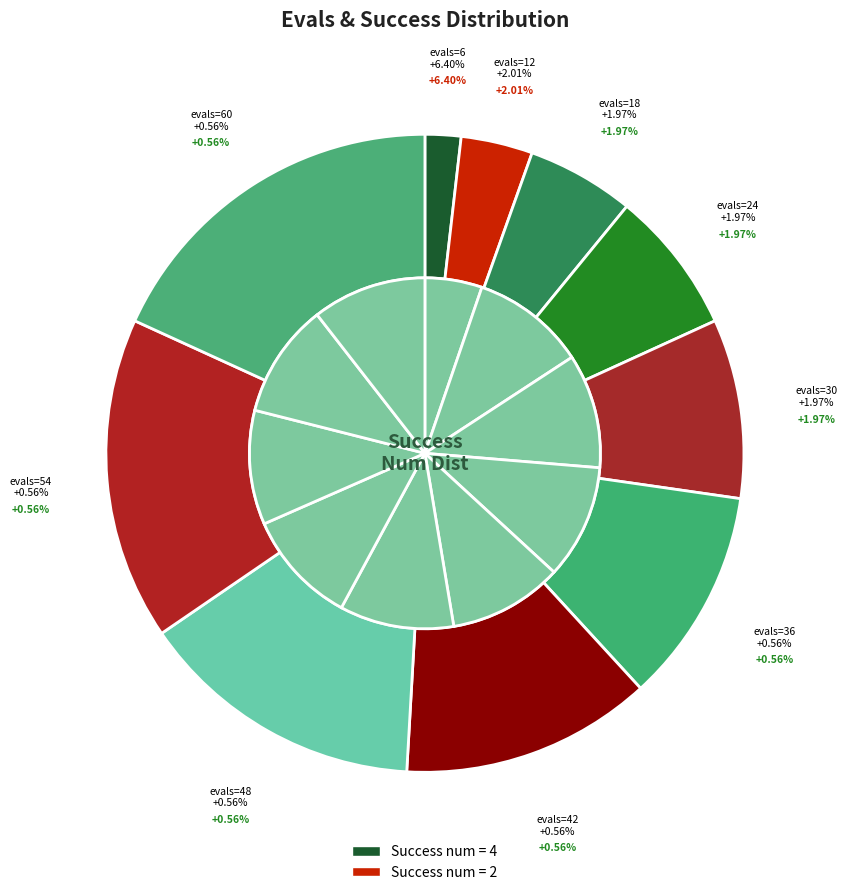

To the nearest percent, what is the difference between the largest and smallest slice percentages?

16%